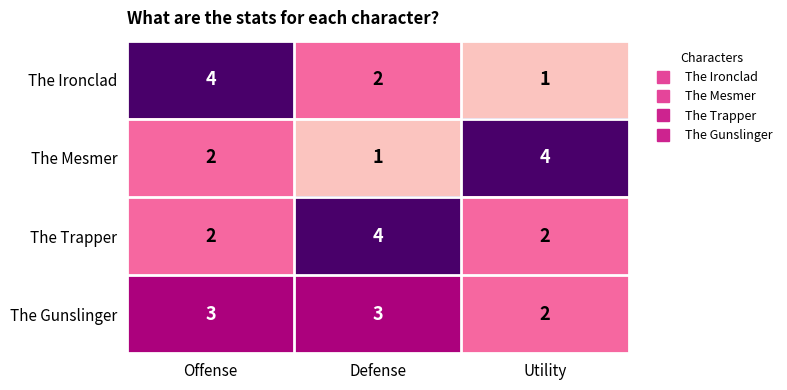

Reading left to right, list all the values displayed in this chart.

The Ironclad: Offense=4	Defense=2	Utility=1
The Mesmer: Offense=2	Defense=1	Utility=4
The Trapper: Offense=2	Defense=4	Utility=2
The Gunslinger: Offense=3	Defense=3	Utility=2